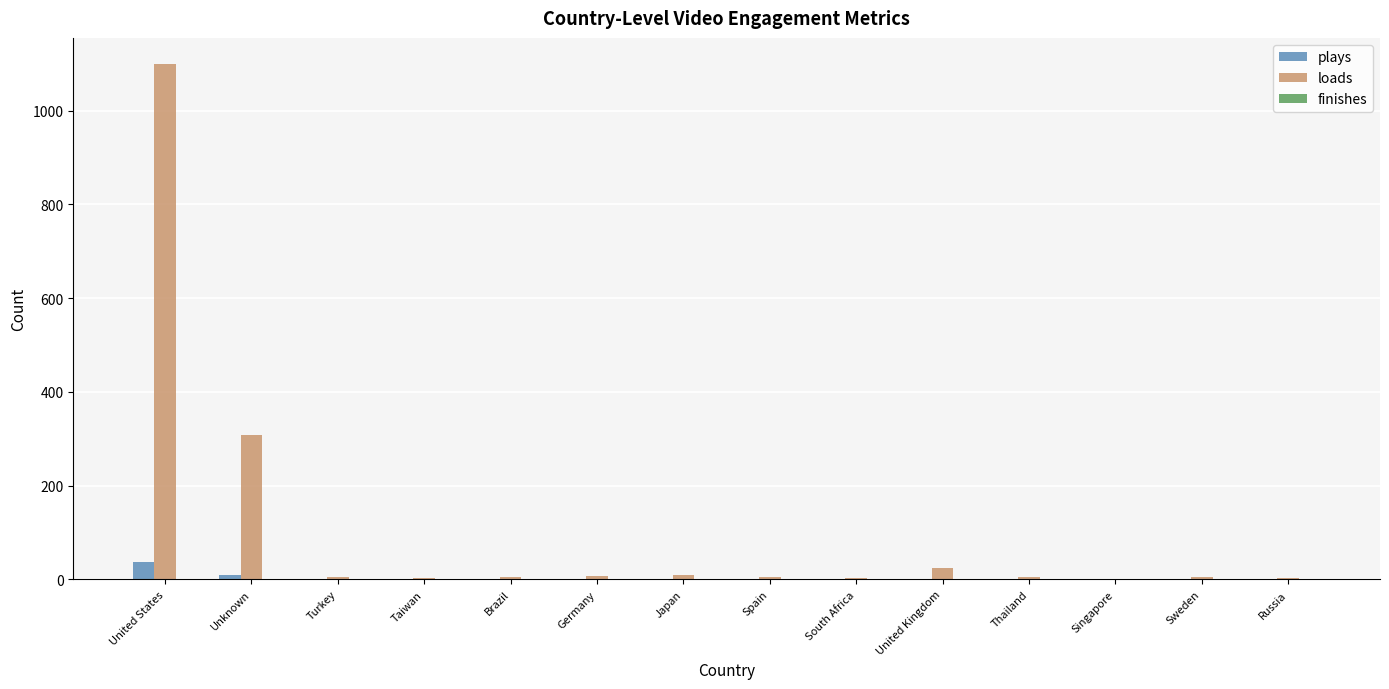

Count the number of data series in this chart.

2